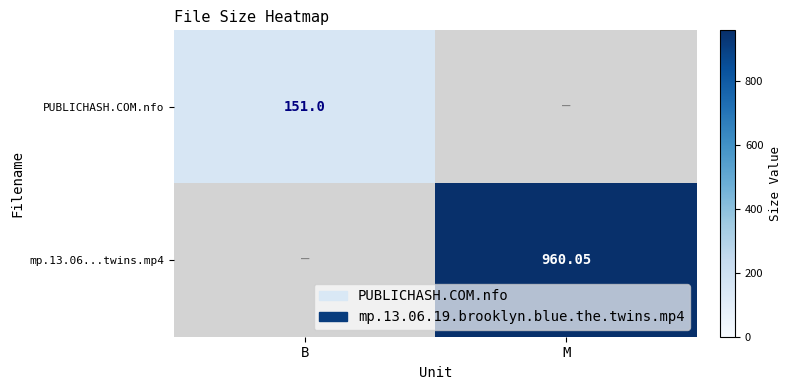

What is the difference between the maximum and minimum values in the mp.13.06...twins.mp4 series?

960.0